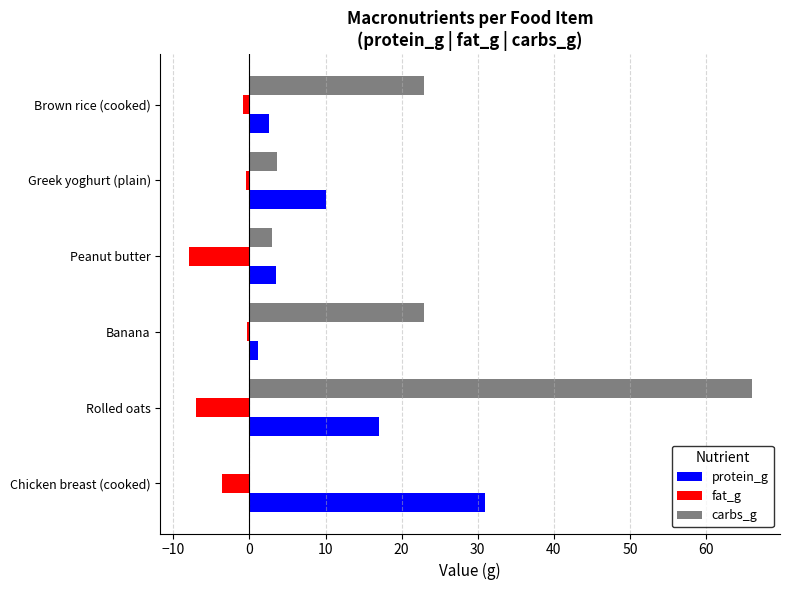

How many positive values does the carbs_g series have?

5